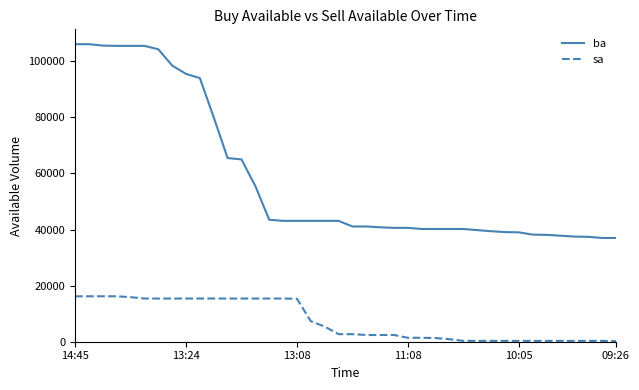

Which series has the largest total across all categories?

ba